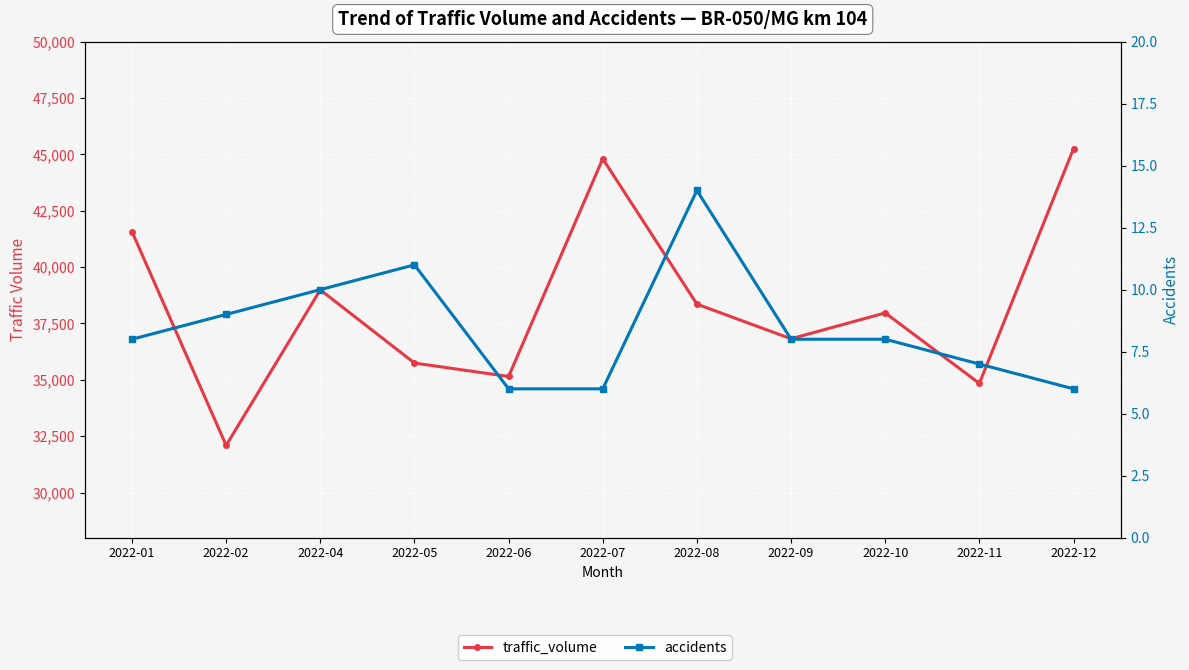

Reading left to right, list all the values displayed in this chart.

traffic_volume: 41572	32092	38990	35744	35148	44805	38357	36821	37967	34843	45254
accidents: 8	9	10	11	6	6	14	8	8	7	6